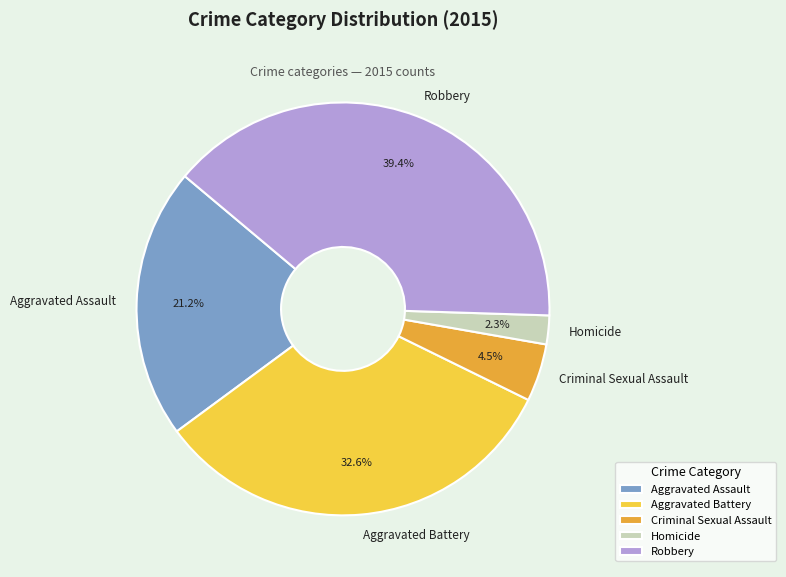

To the nearest percent, what percentage of the pie is Aggravated Battery?

33%